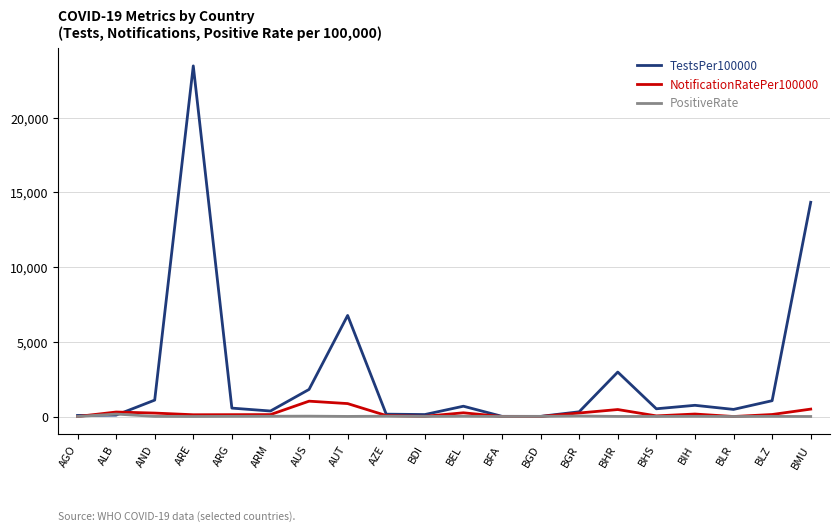

At which label does PositiveRate first exceed 7?

ALB